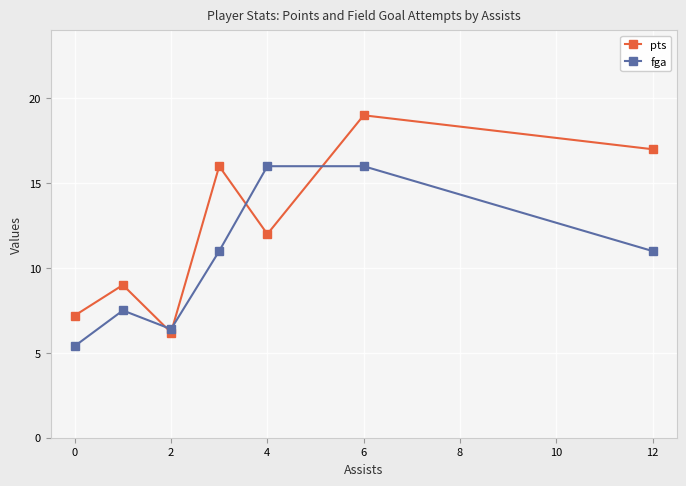

Which series has the widest spread of values?

pts